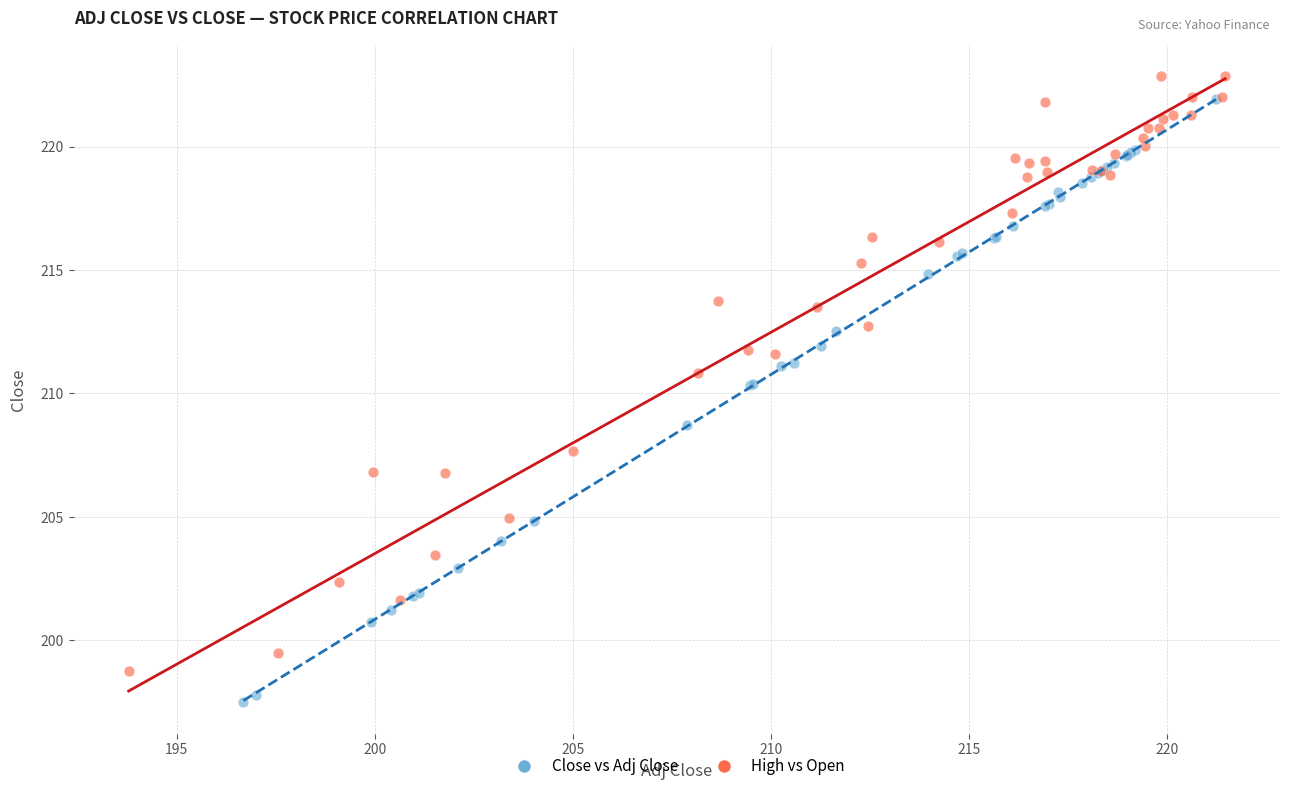

Which series reaches the maximum Y coordinate?

High vs Open